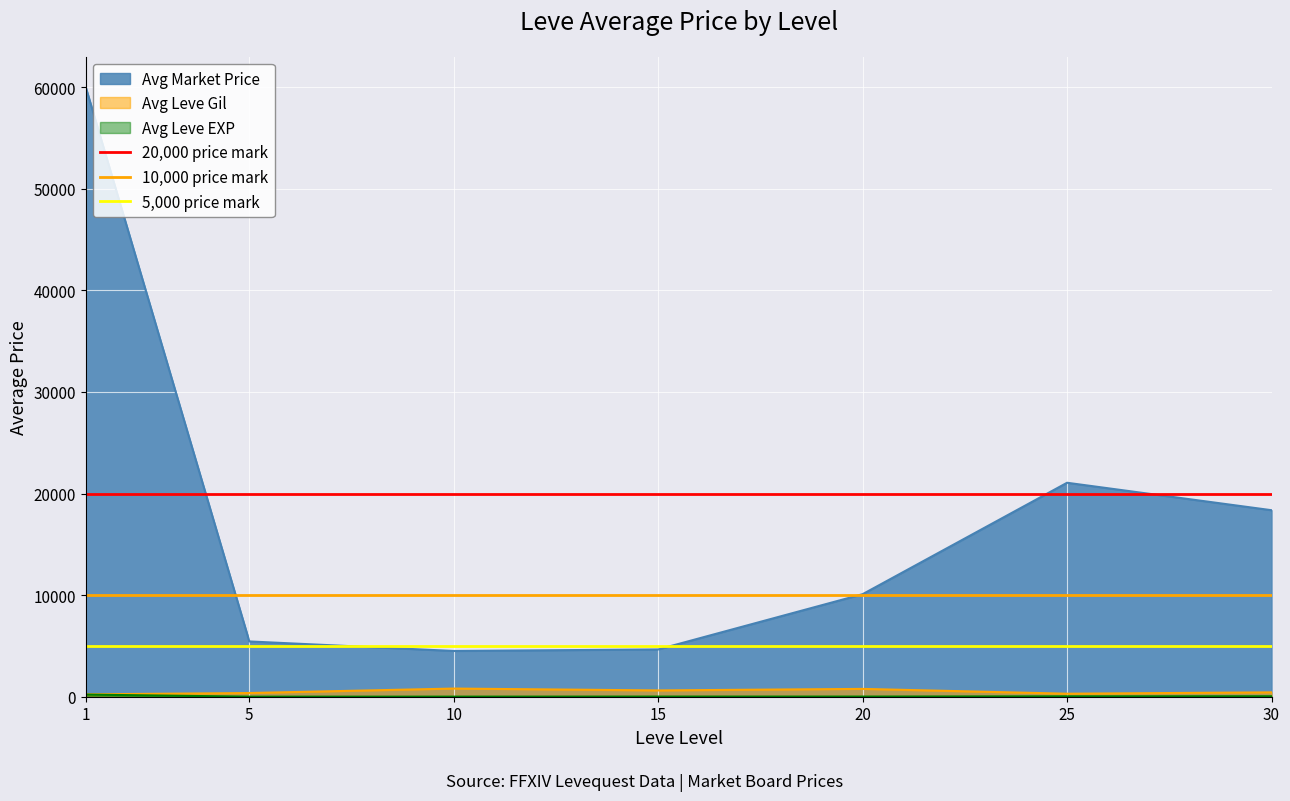

Is it true that 5,000 price mark equals 5000 at 5?

True